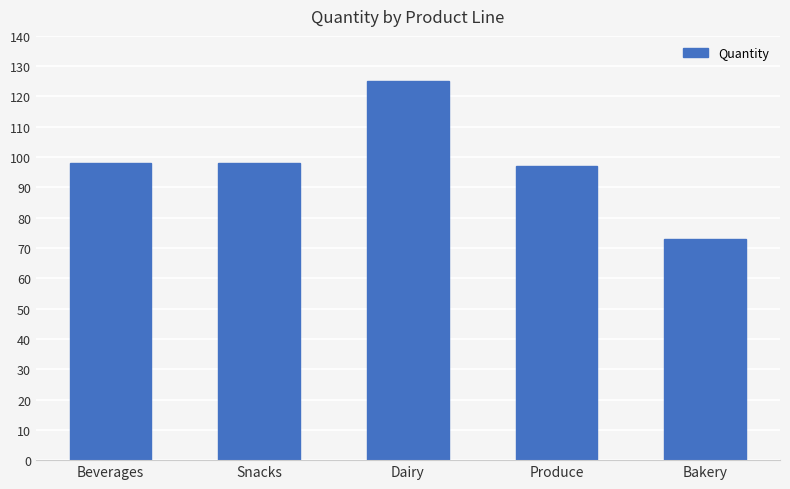

What is the change in value from Beverages to Bakery?

-25